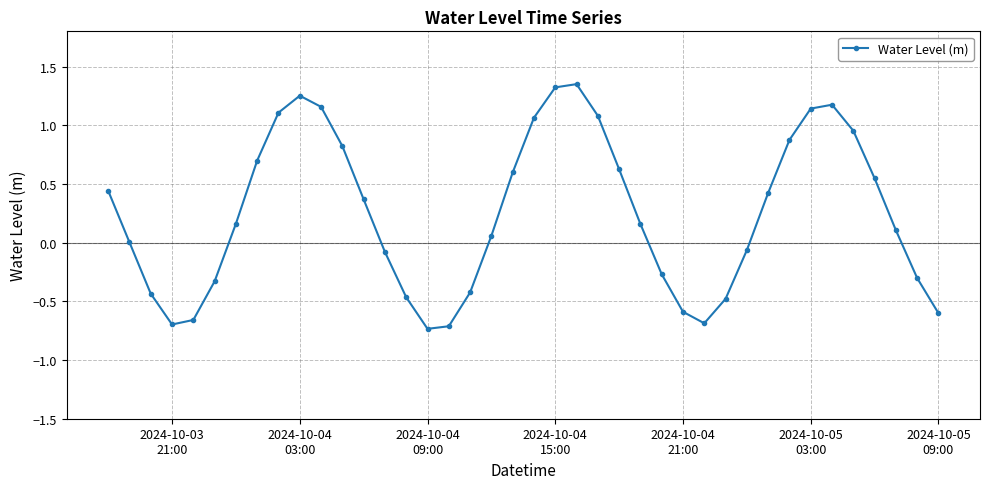

How many interior local valleys (lower than both neighbors) does the data have?

3